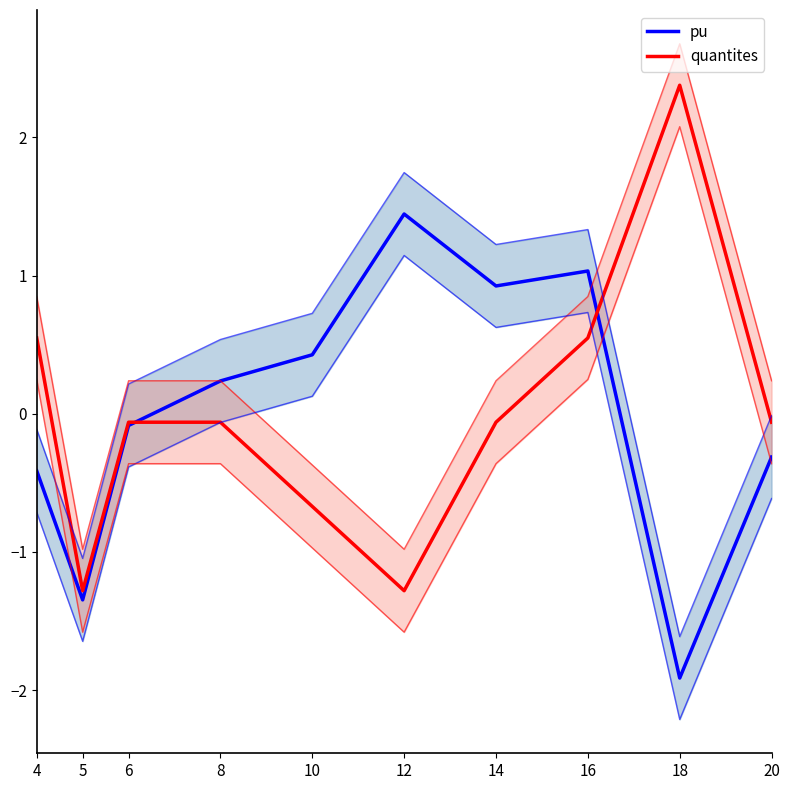

At which category is the sum across all series the highest?

16